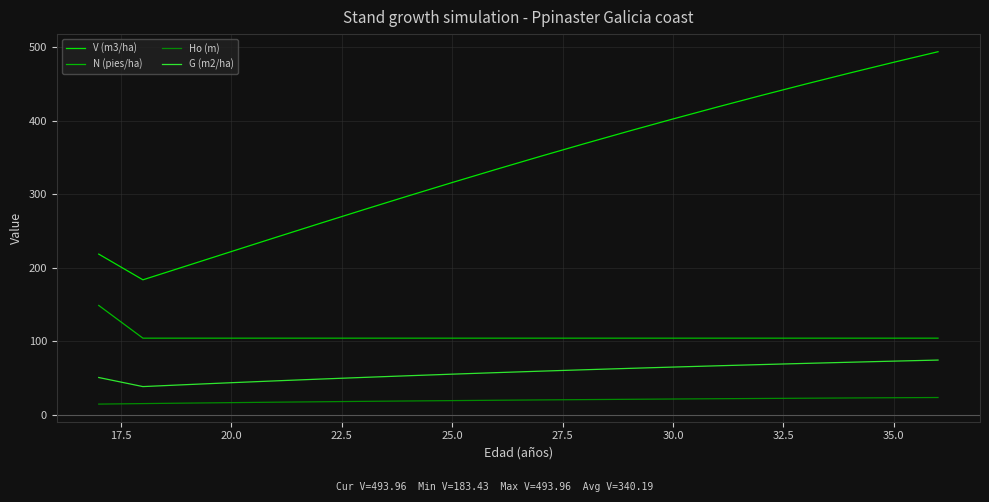

Which series has the widest spread of values?

V (m3/ha)